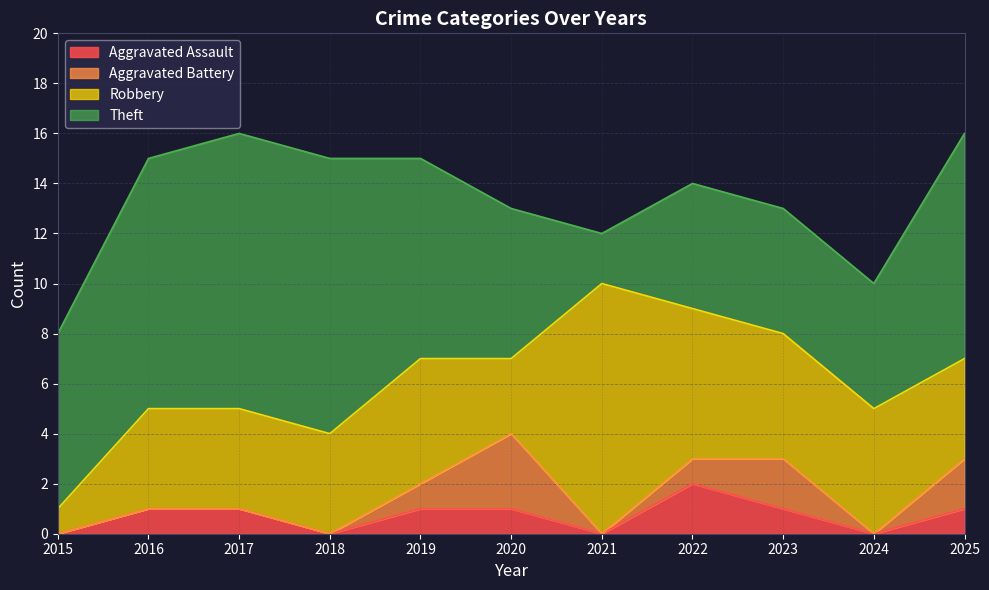

Reading right to left, what are all the values shown in this chart?

Aggravated Assault: 1	0	1	2	0	1	1	0	1	1	0
Aggravated Battery: 2	0	2	1	0	3	1	0	0	0	0
Robbery: 4	5	5	6	10	3	5	4	4	4	1
Theft: 9	5	5	5	2	6	8	11	11	10	7